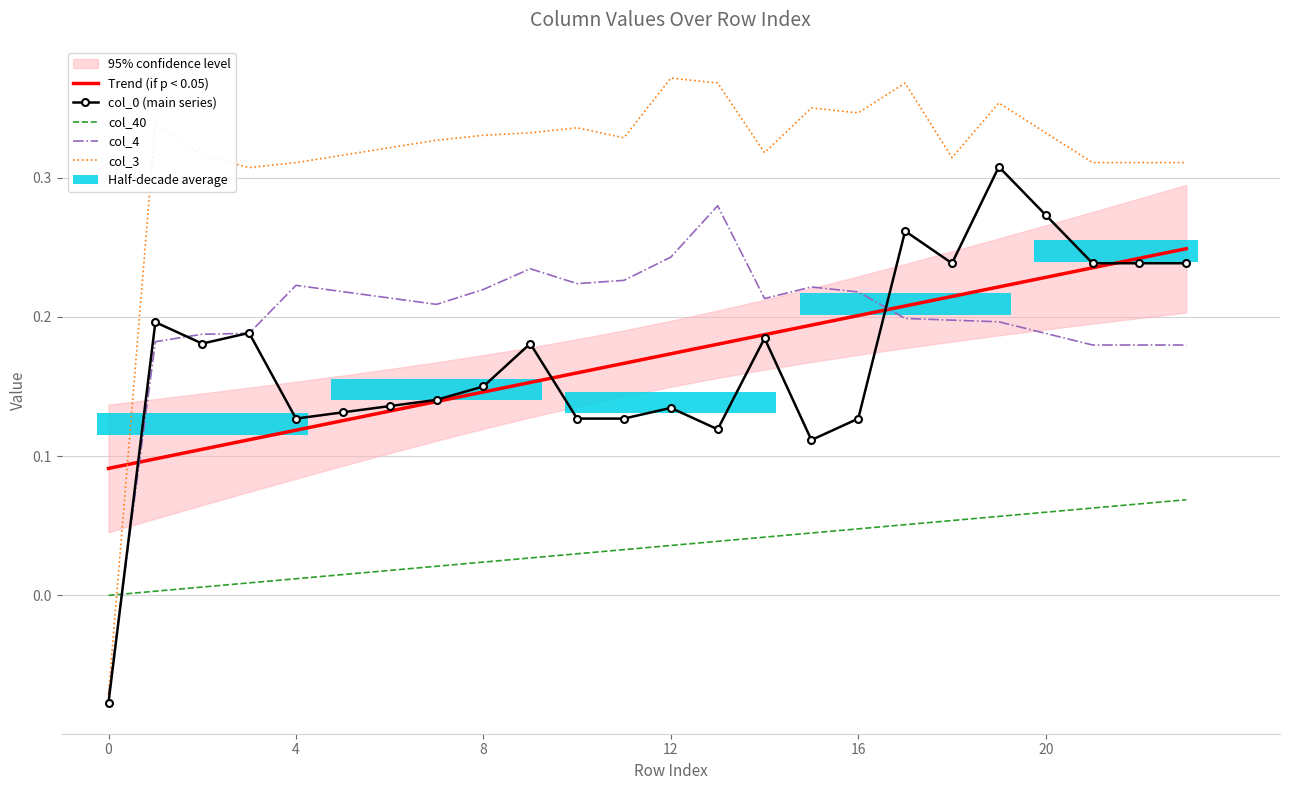

Reading right to left, extract all data points from this chart.

Trend (if p < 0.05): 0.2	0.2	0.2	0.2	0.2	0.2	0.2	0.2	0.2	0.2	0.2	0.2	0.2	0.2	0.2	0.1	0.1	0.1	0.1	0.1	0.1	0.1	0.1	0.1
col_0 (main series): 0.2	0.2	0.2	0.3	0.3	0.2	0.3	0.1	0.1	0.2	0.1	0.1	0.1	0.1	0.2	0.2	0.1	0.1	0.1	0.1	0.2	0.2	0.2	-0.1
col_40: 0.1	0.1	0.1	0.1	0.1	0.1	0.1	0.0	0.0	0.0	0.0	0.0	0.0	0.0	0.0	0.0	0.0	0.0	0.0	0.0	0.0	0.0	0.0	0.0
col_4: 0.2	0.2	0.2	0.2	0.2	0.2	0.2	0.2	0.2	0.2	0.3	0.2	0.2	0.2	0.2	0.2	0.2	0.2	0.2	0.2	0.2	0.2	0.2	-0.1
col_3: 0.3	0.3	0.3	0.3	0.4	0.3	0.4	0.3	0.3	0.3	0.4	0.4	0.3	0.3	0.3	0.3	0.3	0.3	0.3	0.3	0.3	0.3	0.3	-0.1